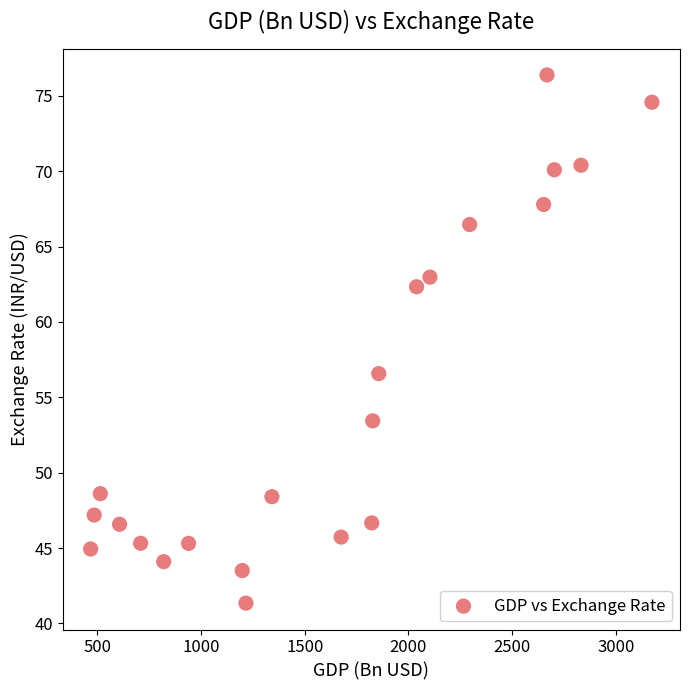

What is the range of X values (max minus min)?

2705.0